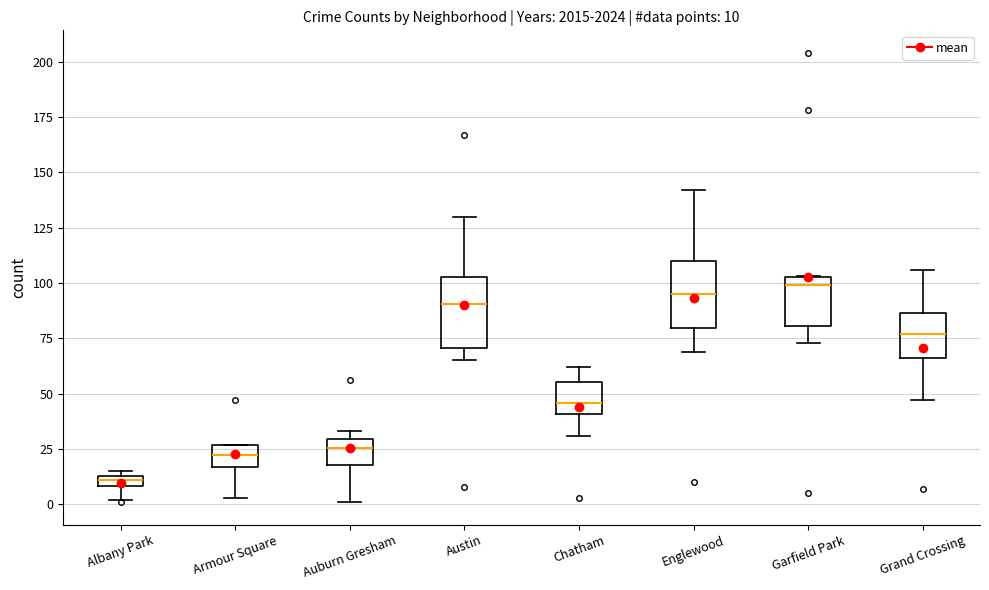

Which box's median line is the lowest?

Albany Park